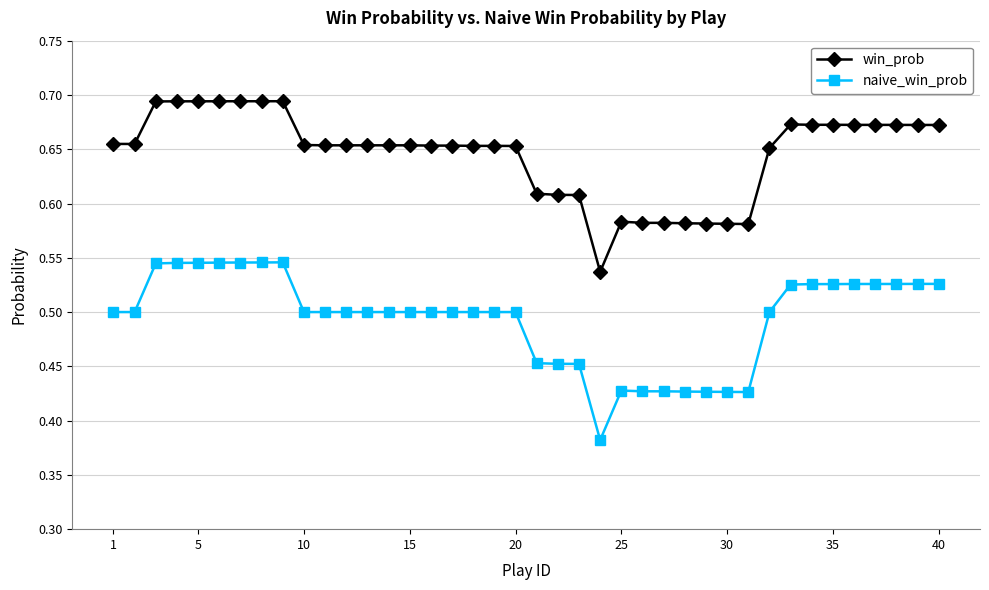

Which series has the largest range (max minus min)?

naive_win_prob